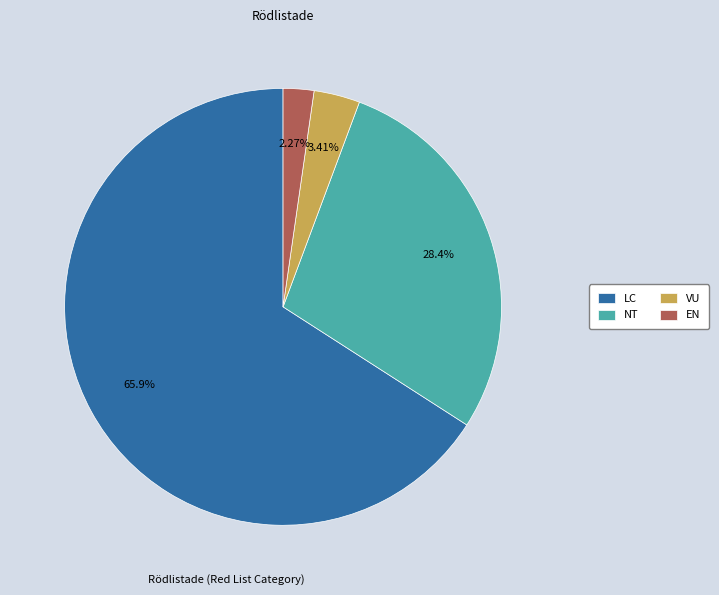

To the nearest percent, what is the difference between the EN and LC slice percentages?

64%